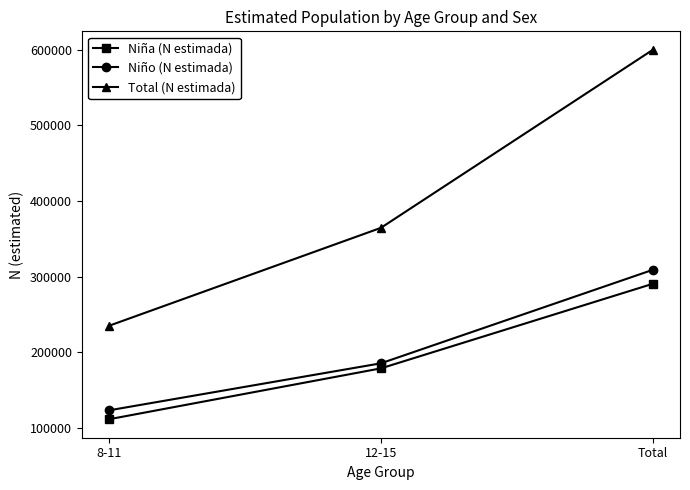

What is the sum of the Niño (N estimada) values at 8-11 and Total?

432576